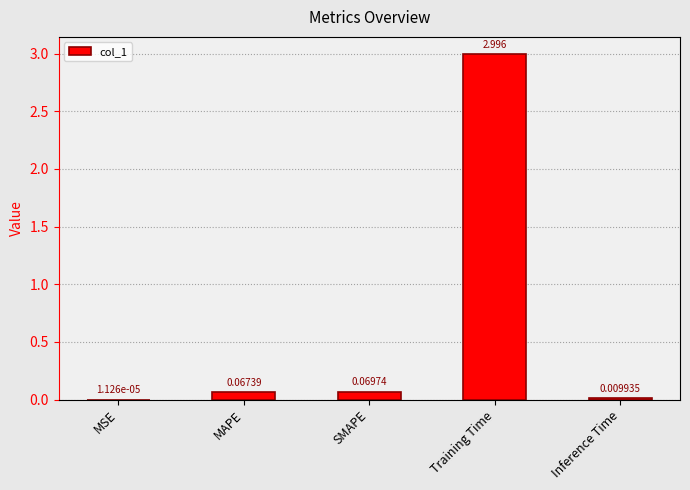

At which category does the chart reach its peak across all series?

Training Time